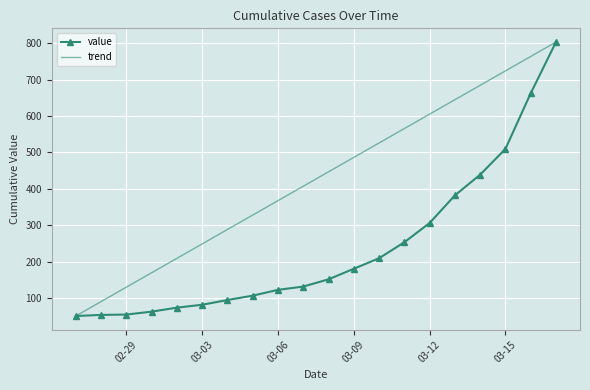

What is the average value?

236